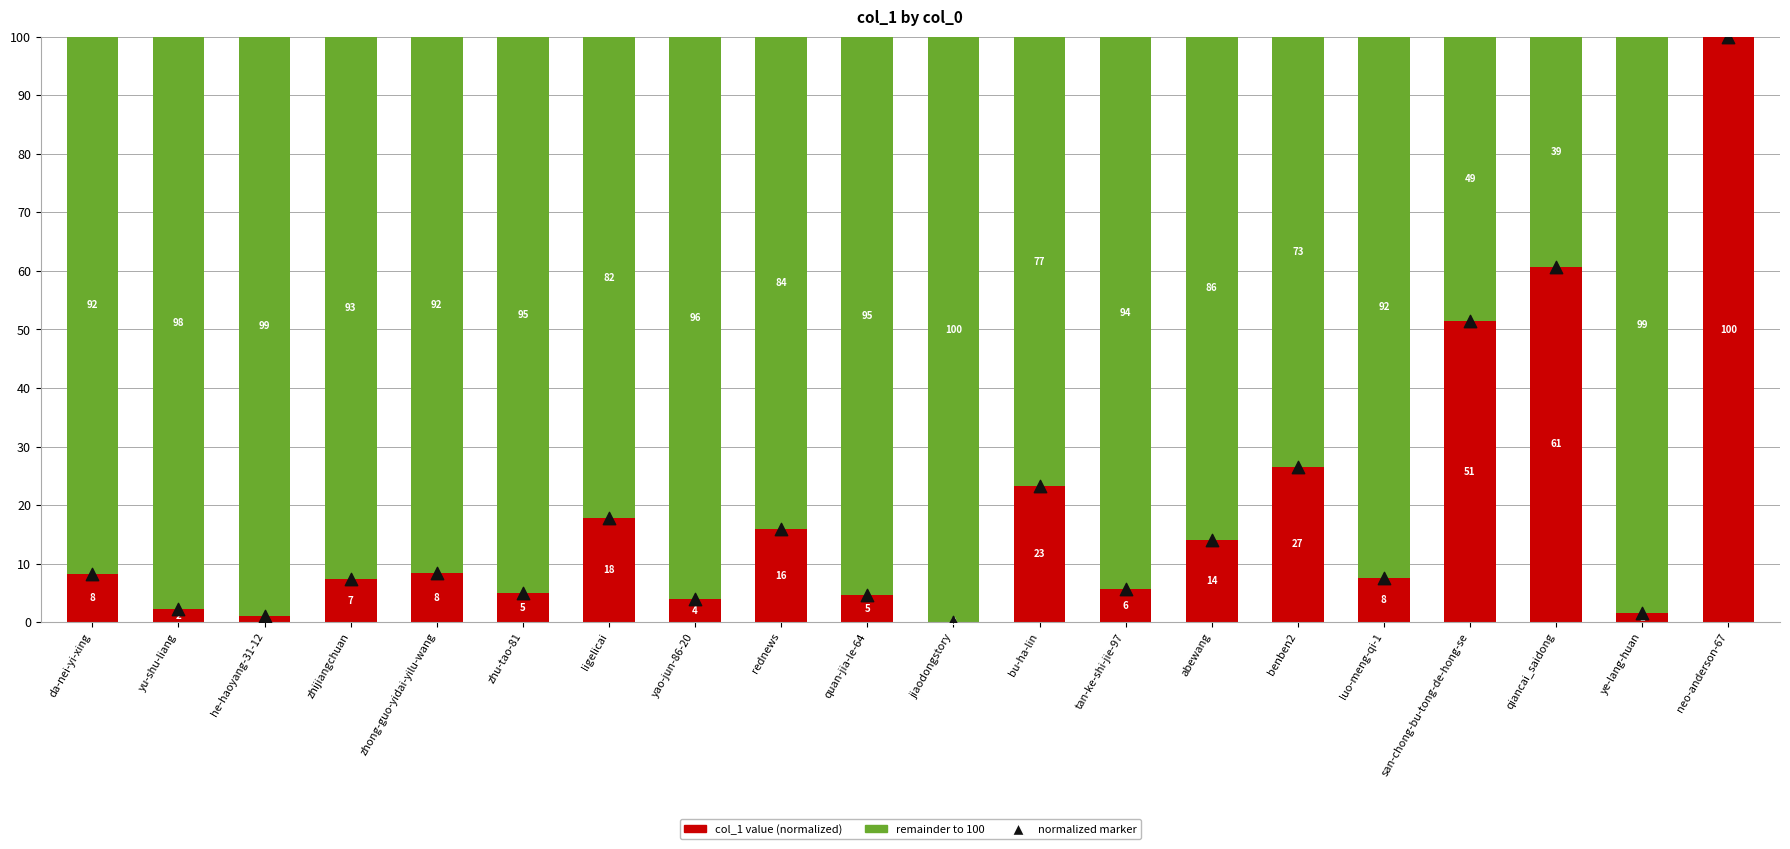

At which category is the sum across all series the highest?

neo-anderson-67